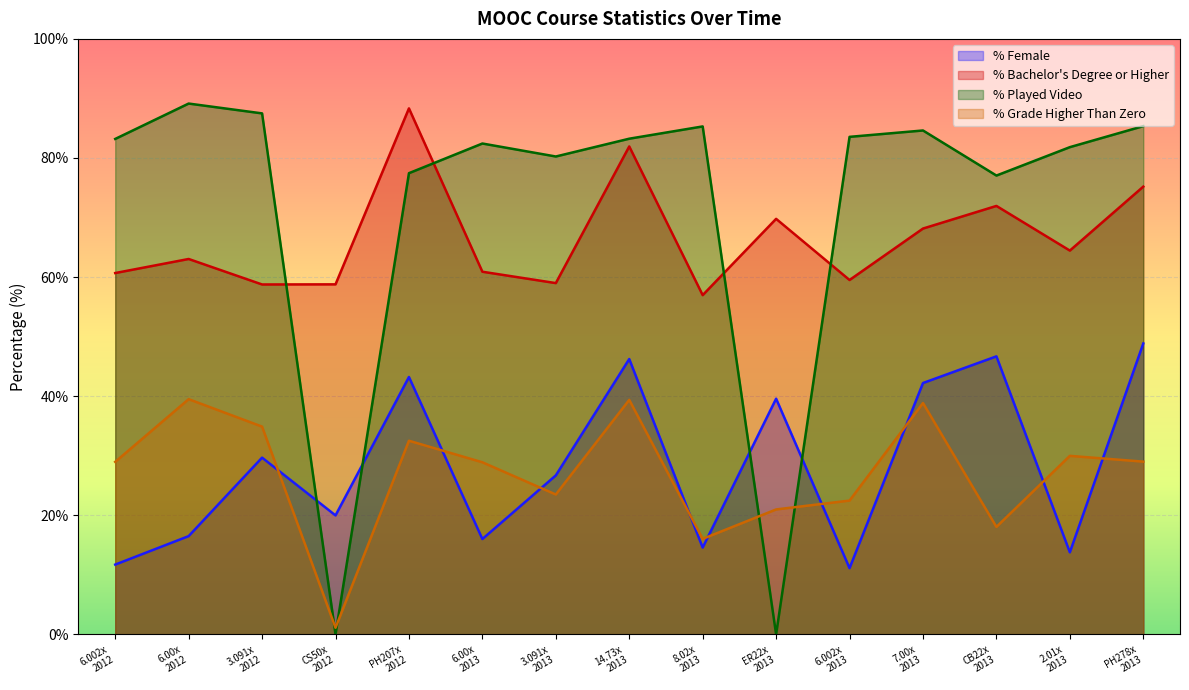

What is the greatest value displayed?

89.1